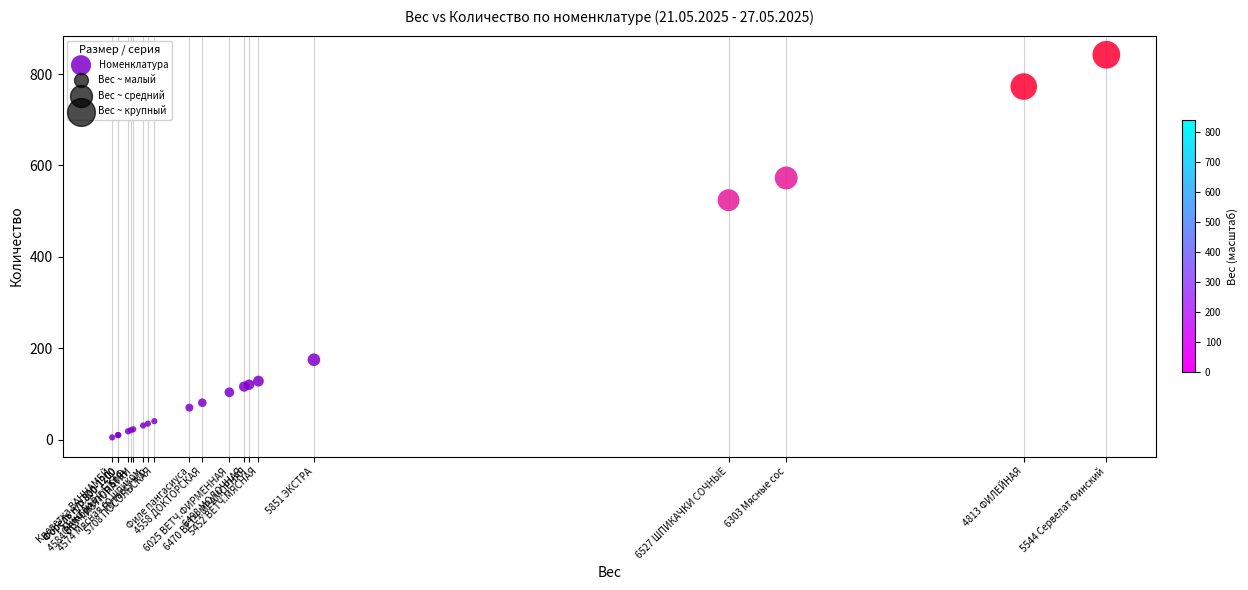

What Y value in the scatter plot is closest to 423?

524.1